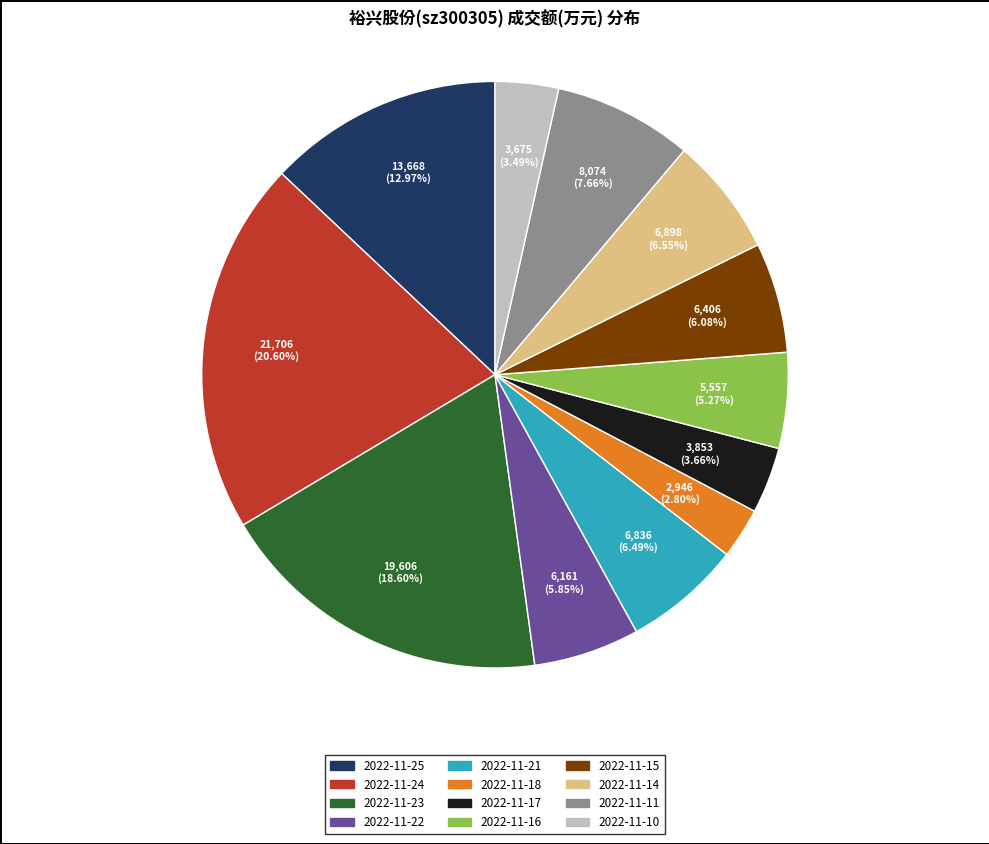

Is the sum of 2022-11-16 and 2022-11-15 greater than half?

No